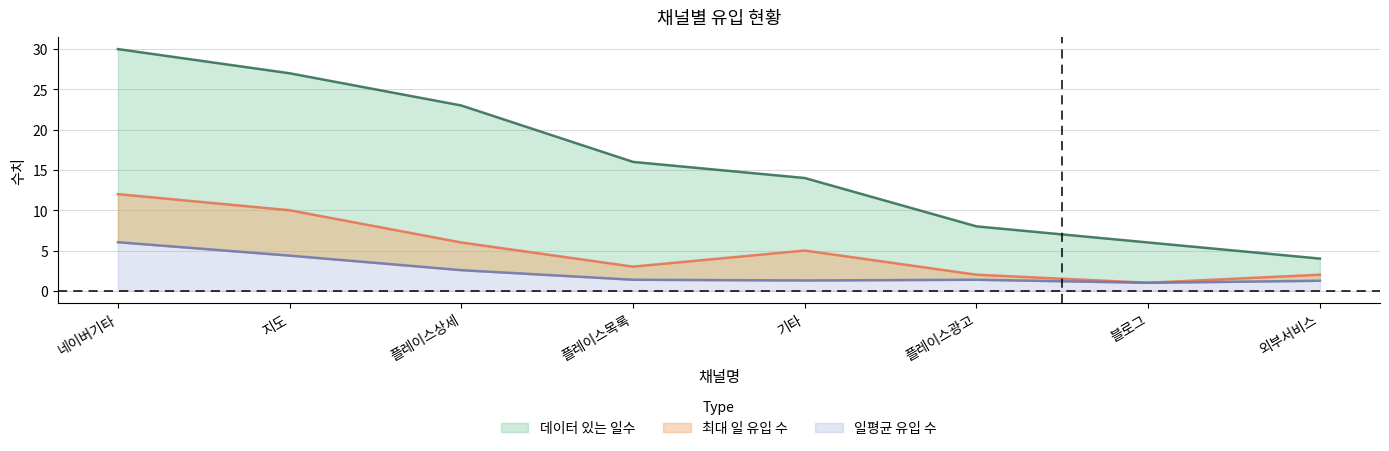

How many values in the 데이터 있는 일수 series exceed 16?

3